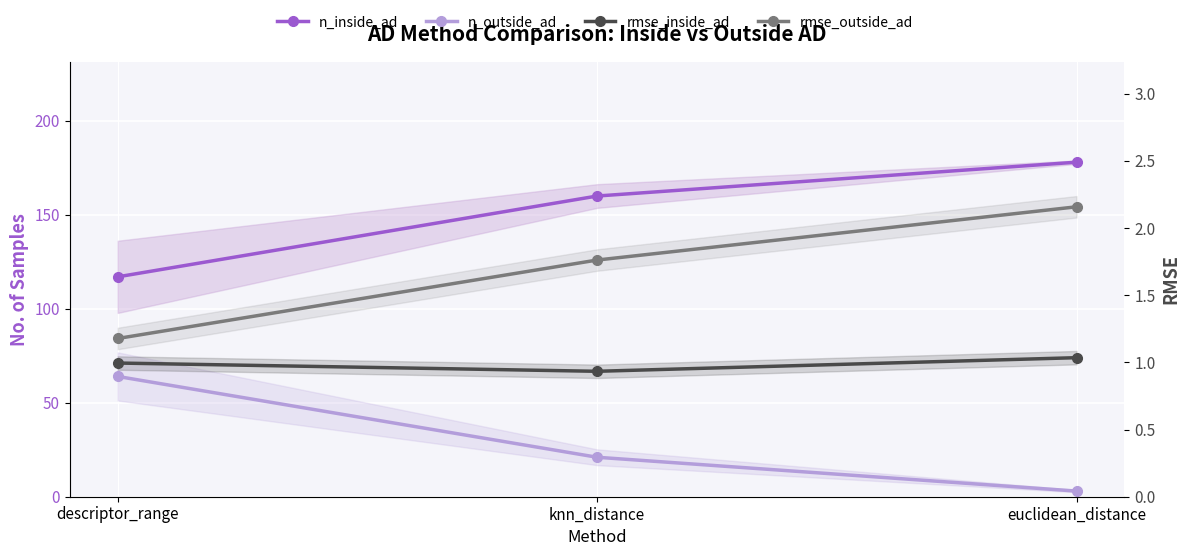

Is it true that n_inside_ad equals 105.0 at euclidean_distance?

False